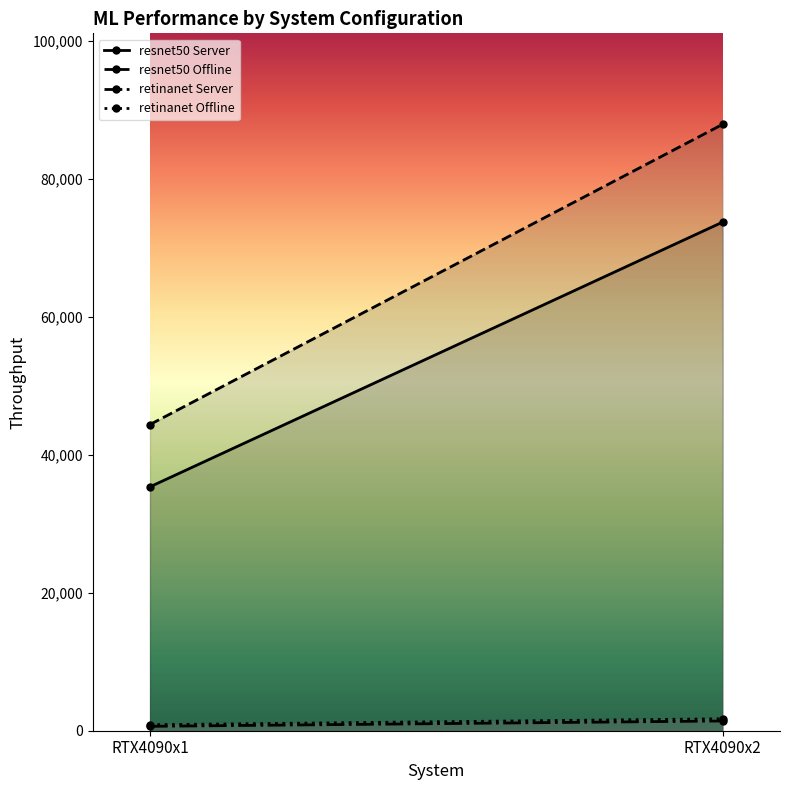

What is the lowest value of the resnet50 Server series?

35357.8